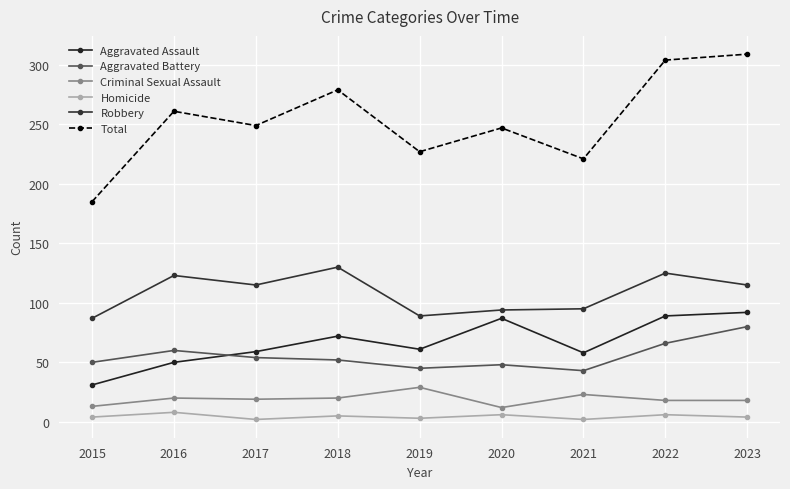

What is the minimum value for Aggravated Assault?

31